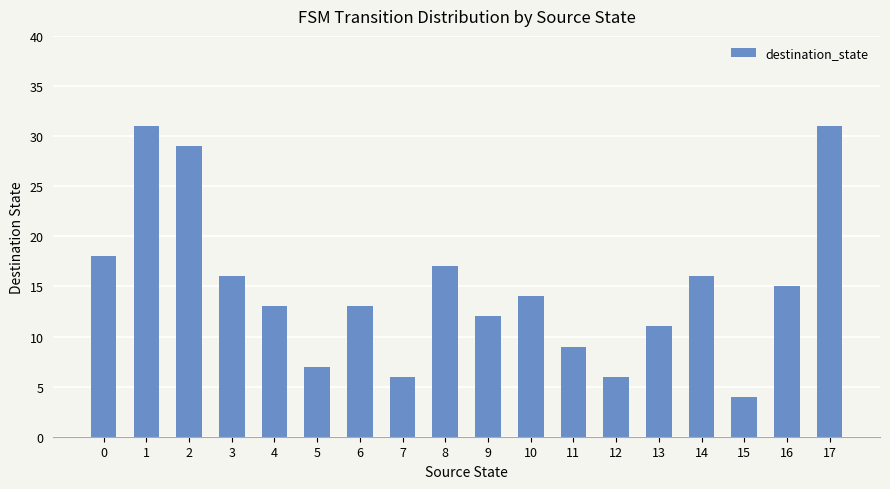

What is the greatest value displayed?

31